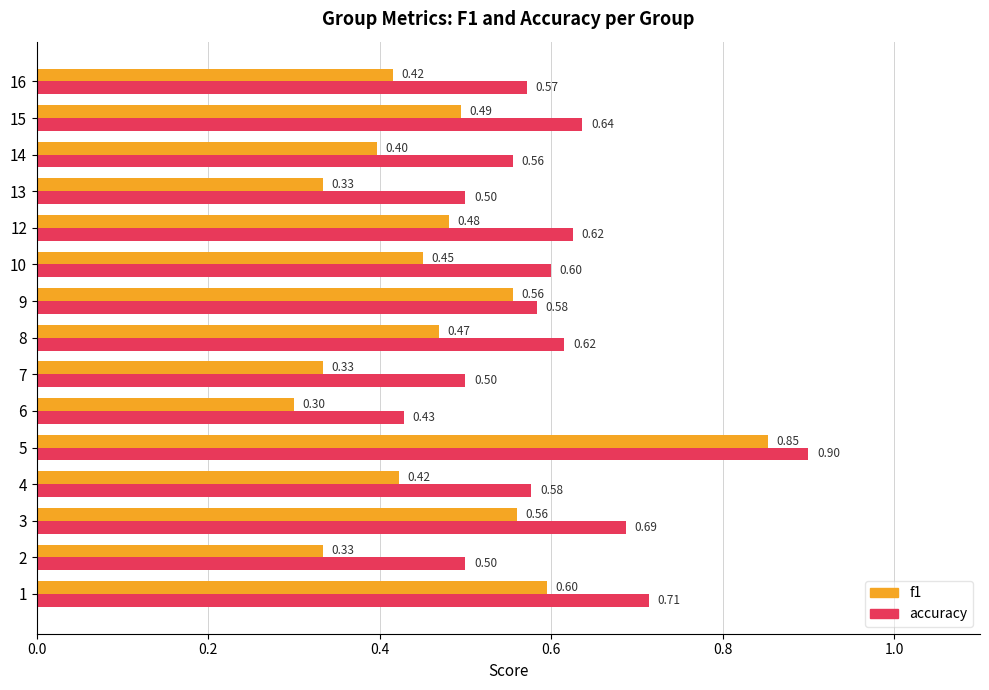

What are all the series names shown in the legend?

f1, accuracy